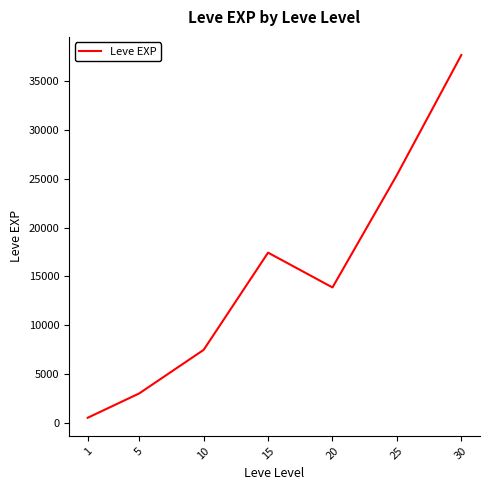

What is the sum of all values?

105440.2